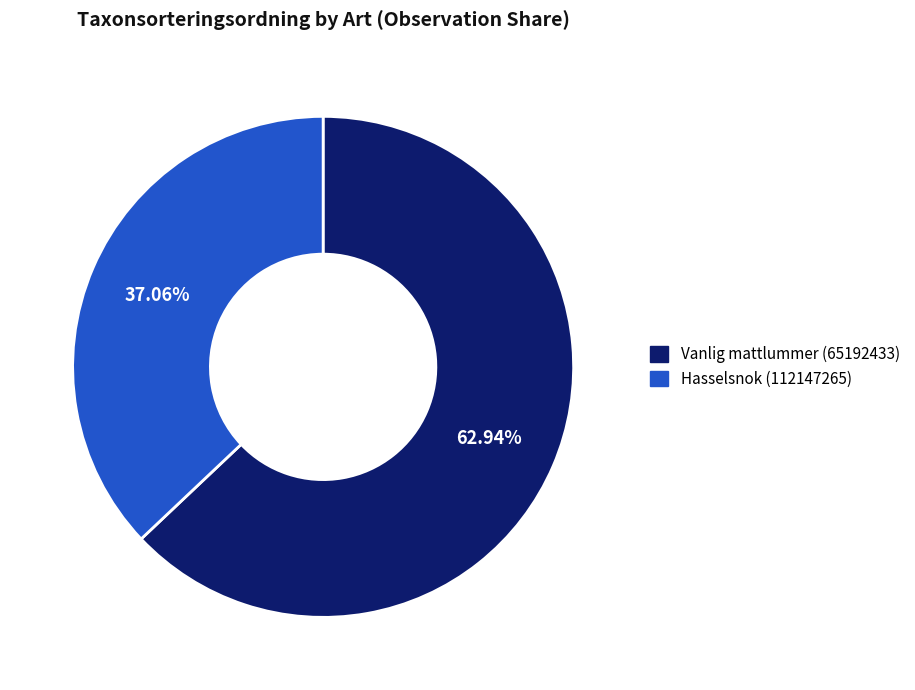

Which category accounts for the majority?

Vanlig mattlummer (65192433)